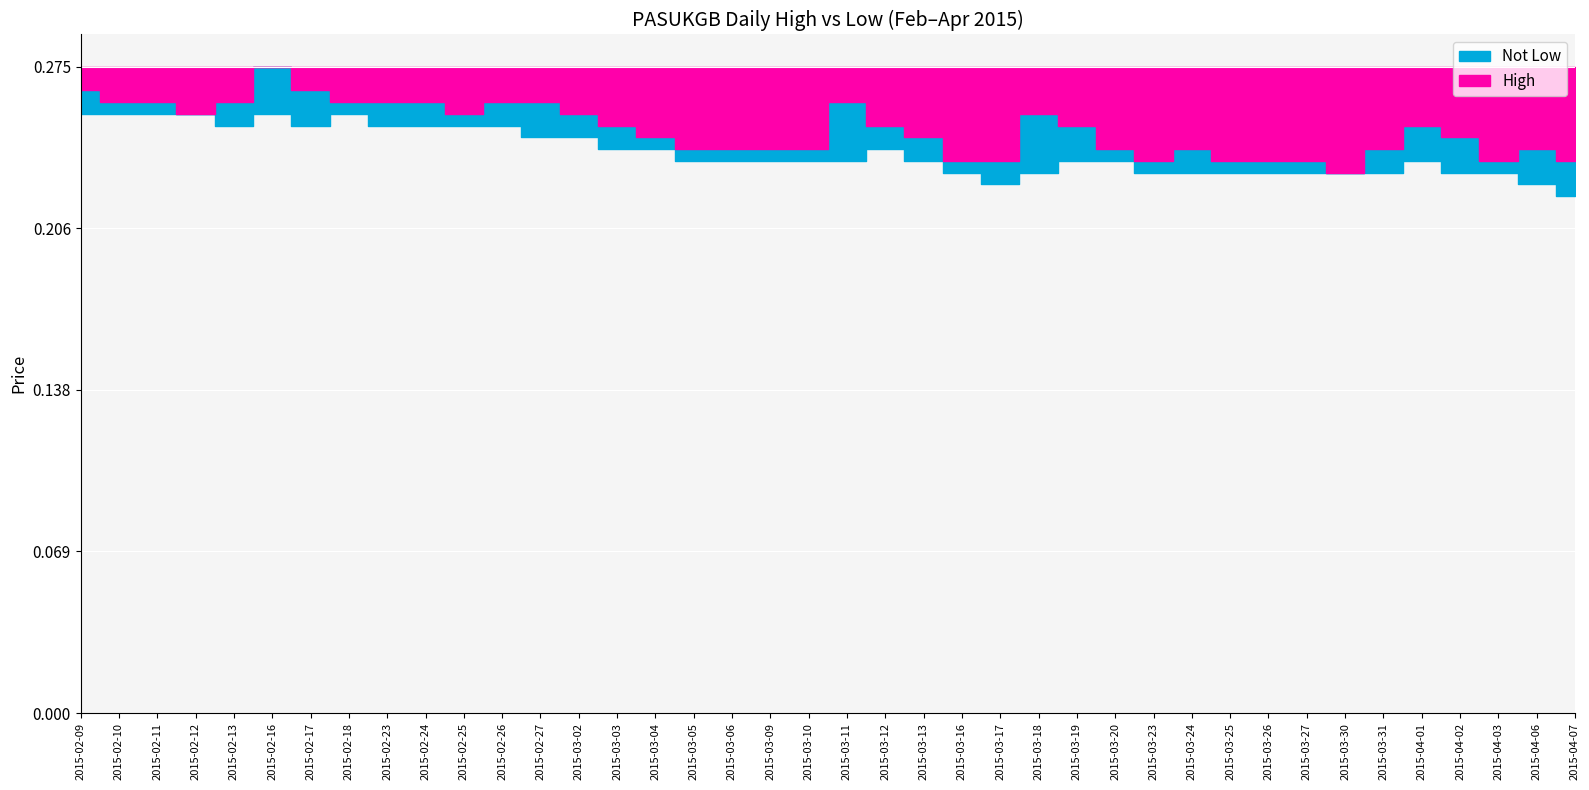

How many low values are between 0 and 1?

40